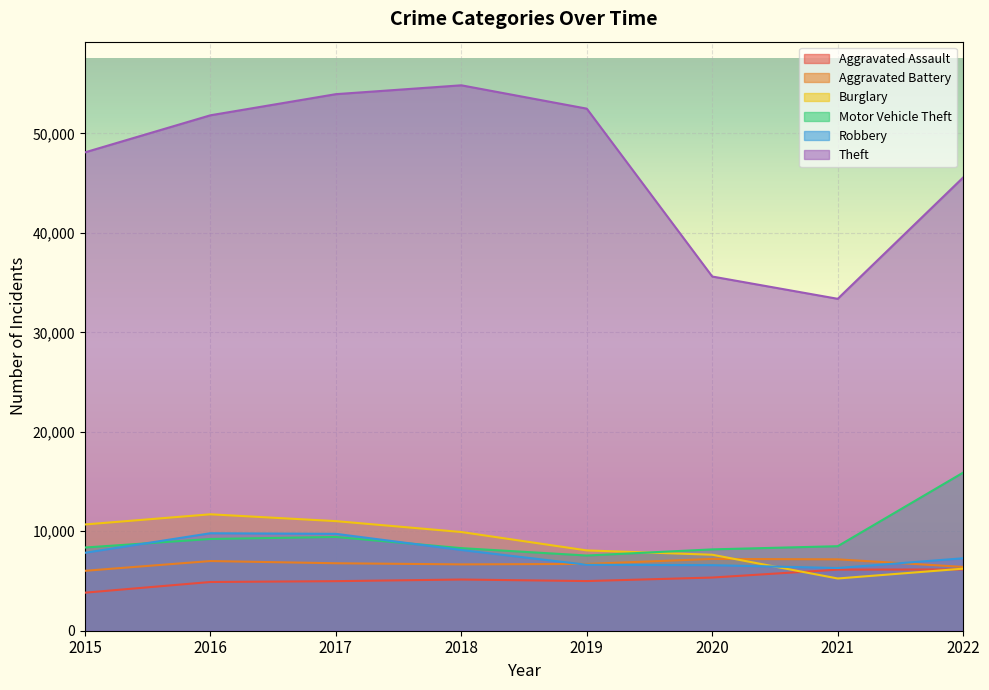

True or false: Motor Vehicle Theft and Aggravated Assault cross at least once.

False